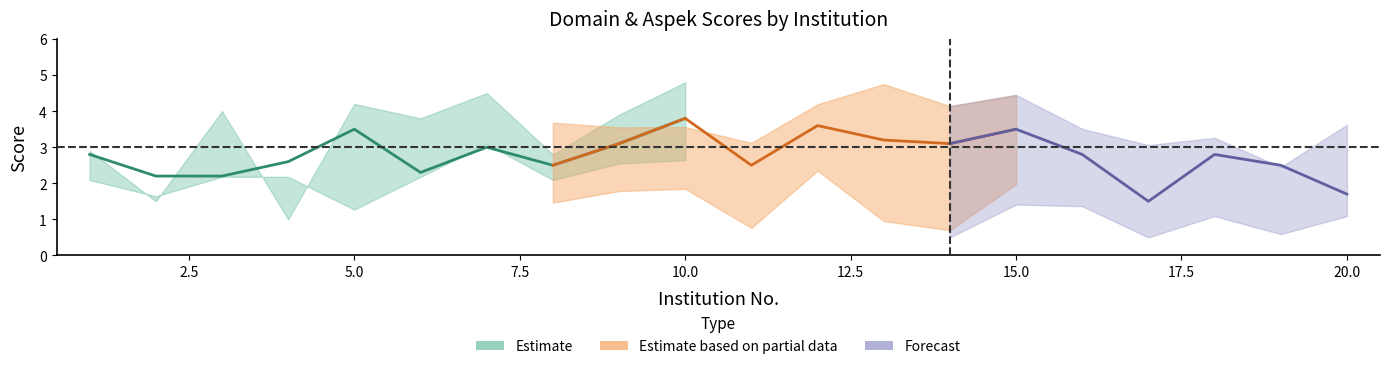

The value of Aspek 1 at 6 is 1.4. True or false?

False